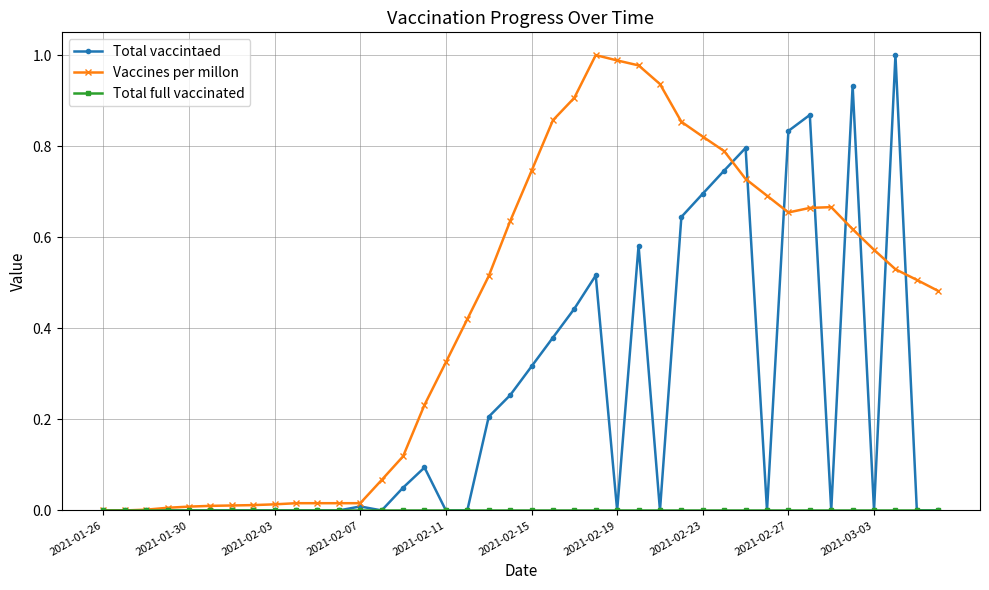

True or false: Total vaccintaed has more than 2 interior local peaks.

True